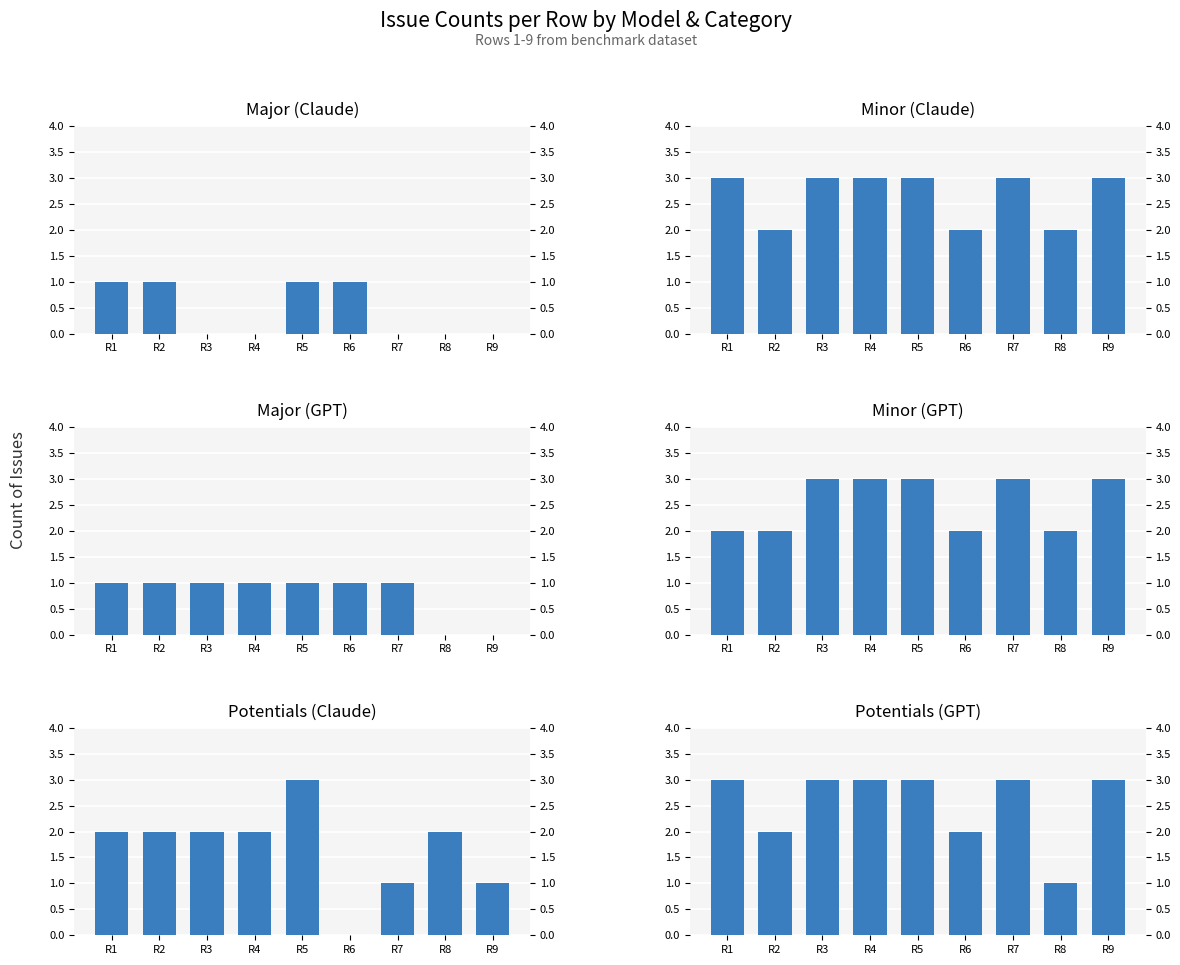

Which has a higher value, R9 or R4?

R9